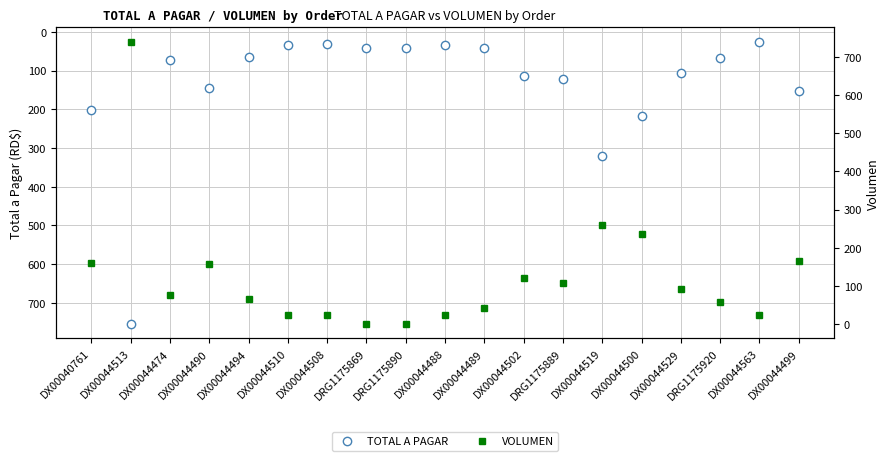

Rank the series by their average value, from highest to lowest.

TOTAL A PAGAR, VOLUMEN